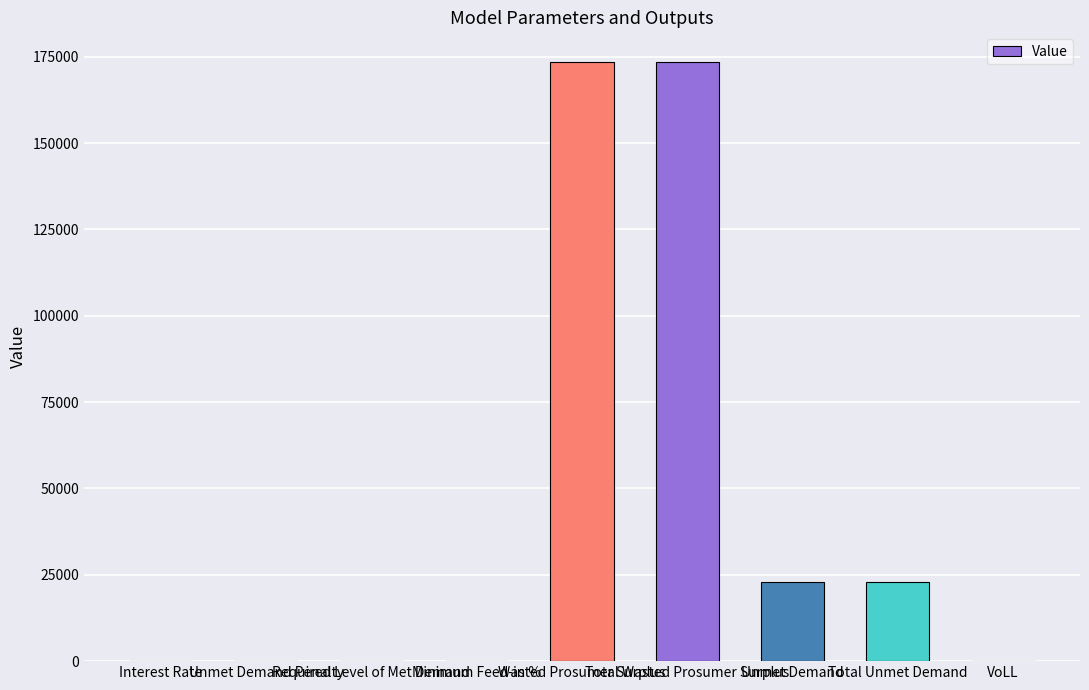

What is the maximum value shown in the chart?

173398.7